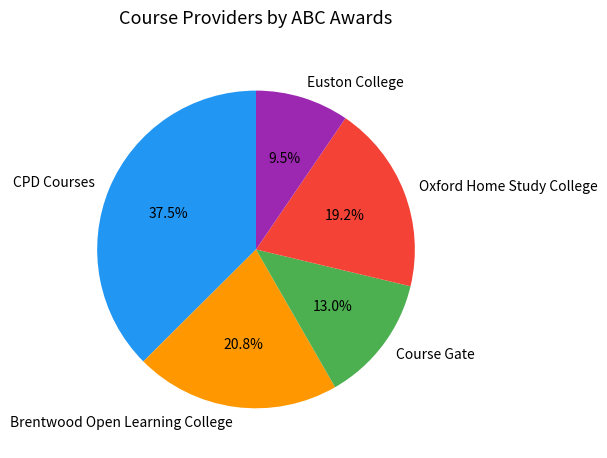

Is Brentwood Open Learning College the majority of the pie?

No